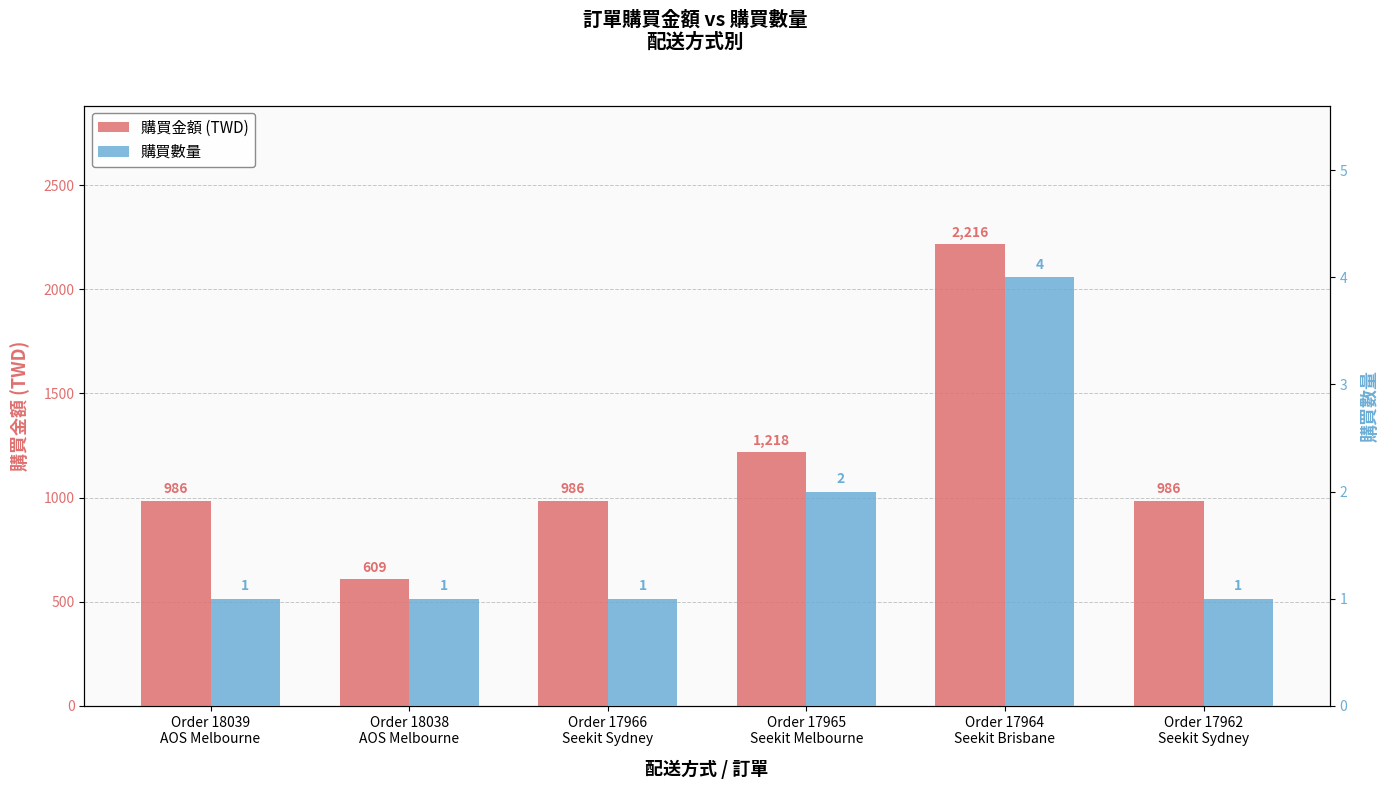

Rank the categories by 購買數量 value from lowest to highest.

Order 18039
AOS Melbourne, Order 18038
AOS Melbourne, Order 17966
Seekit Sydney, Order 17962
Seekit Sydney, Order 17965
Seekit Melbourne, Order 17964
Seekit Brisbane